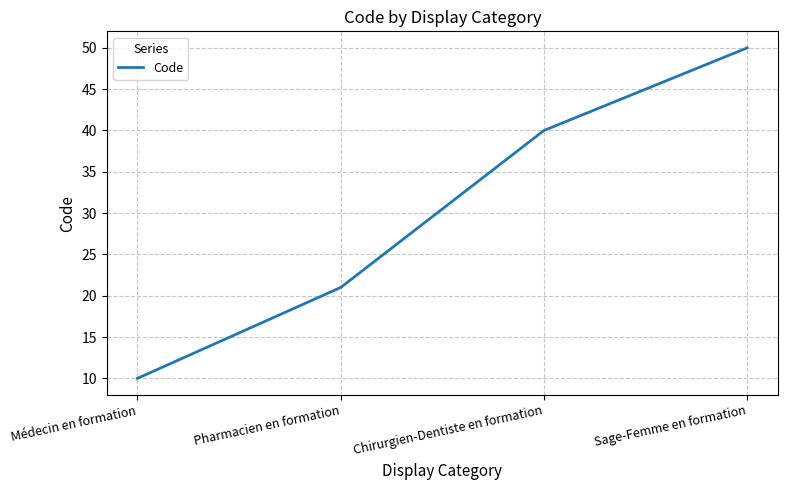

What is the sum of all values?

121